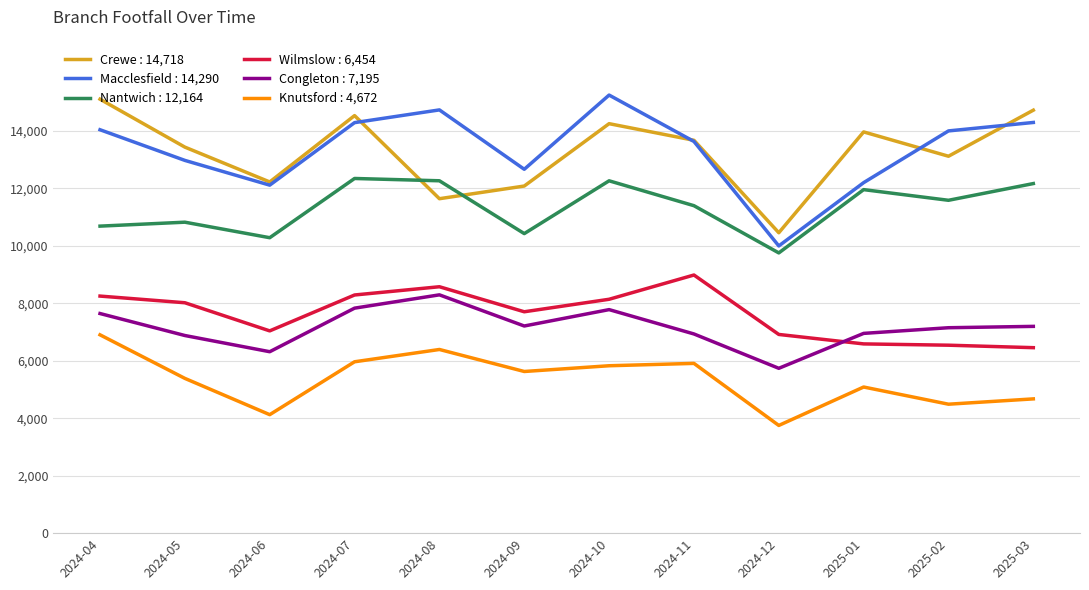

True or false: Congleton : 7,195 and Nantwich : 12,164 intersect in this chart.

False